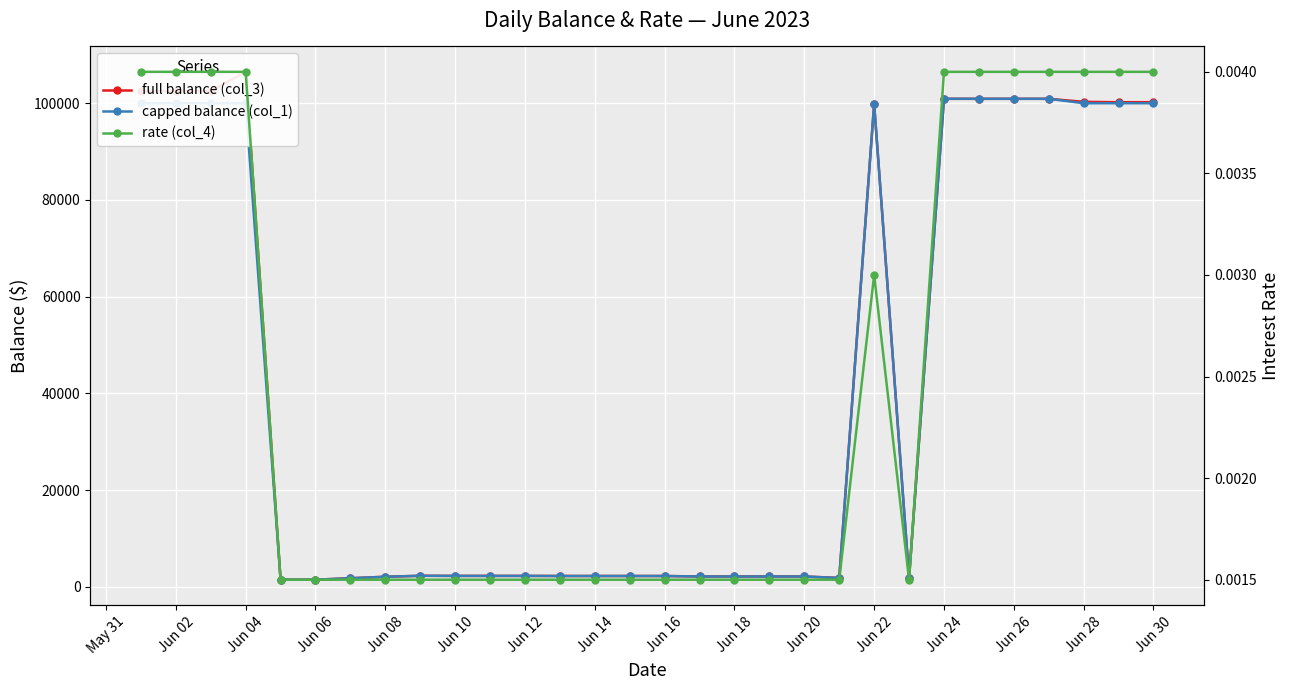

How many lines are shown in the chart?

3